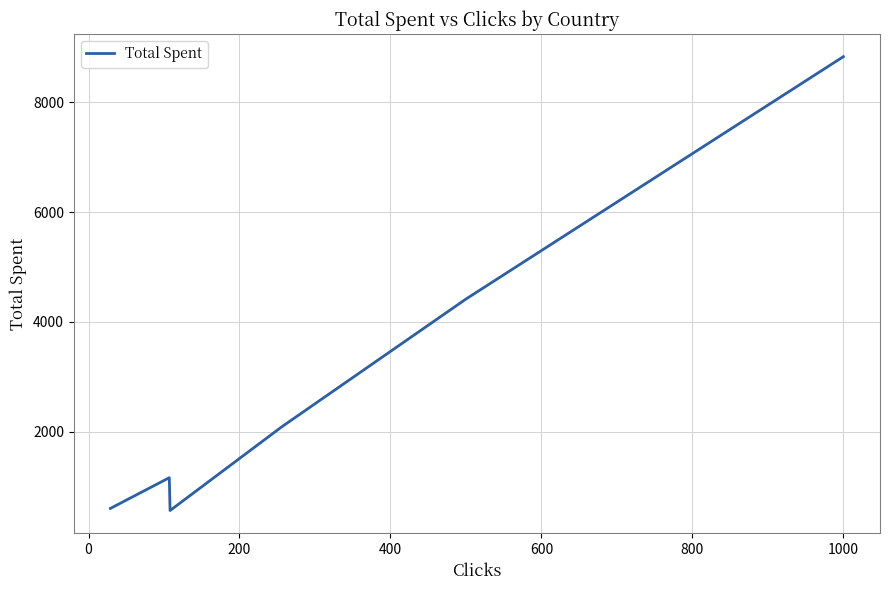

What is the difference between the second highest and minimum values?

3851.8